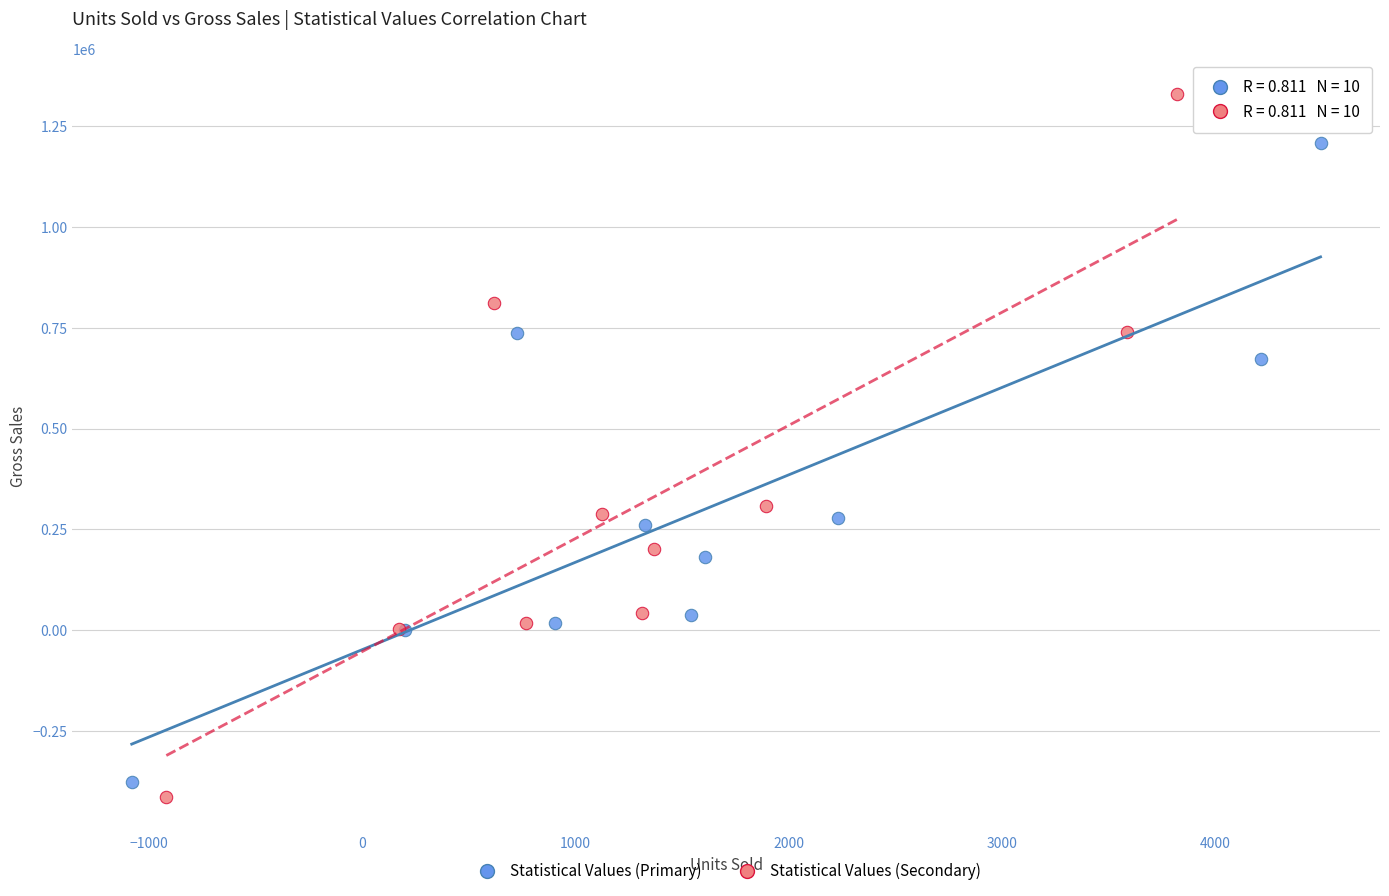

Which series contains the highest Y value?

Statistical Values (Secondary)